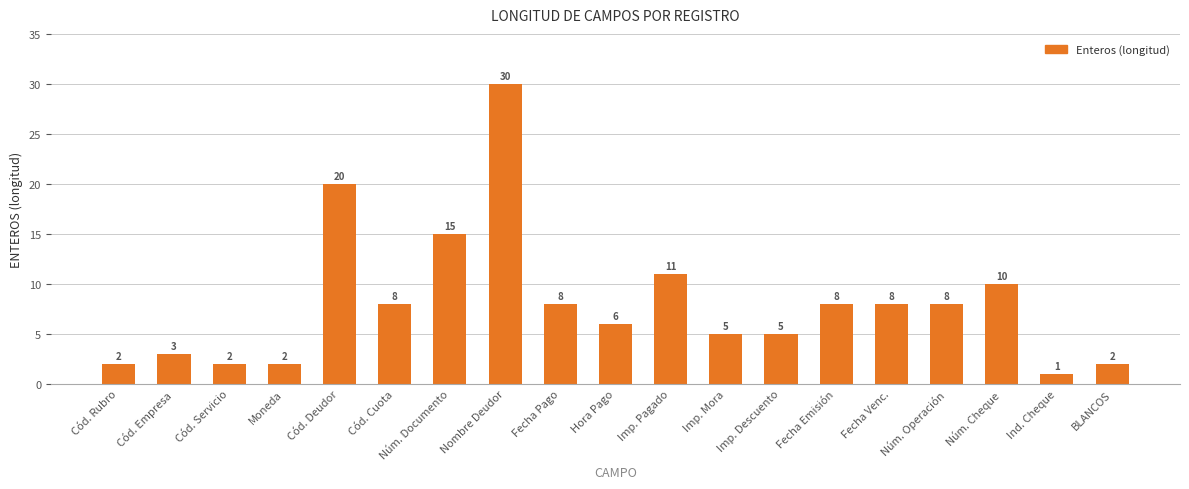

What is the average value?

8